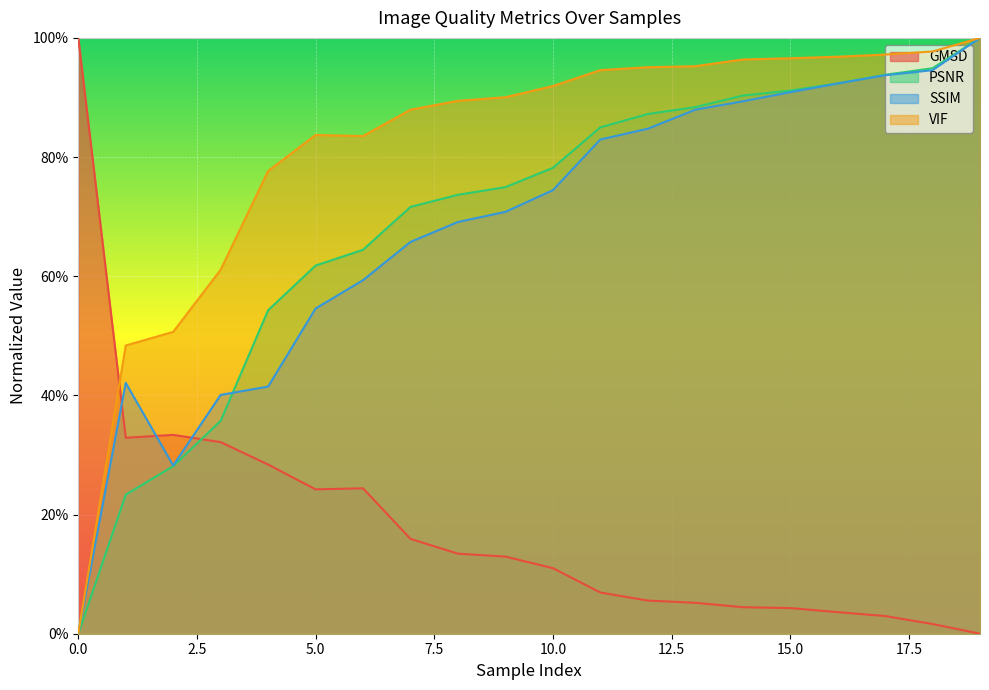

How many interior local valleys does the GMSD series have?

2